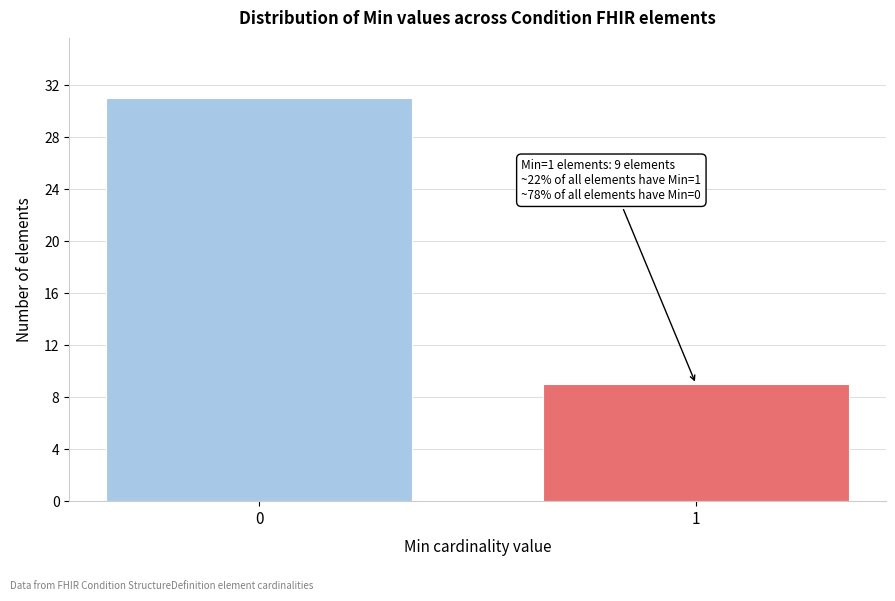

Reading right to left, what are all the values shown in this chart?

9	31